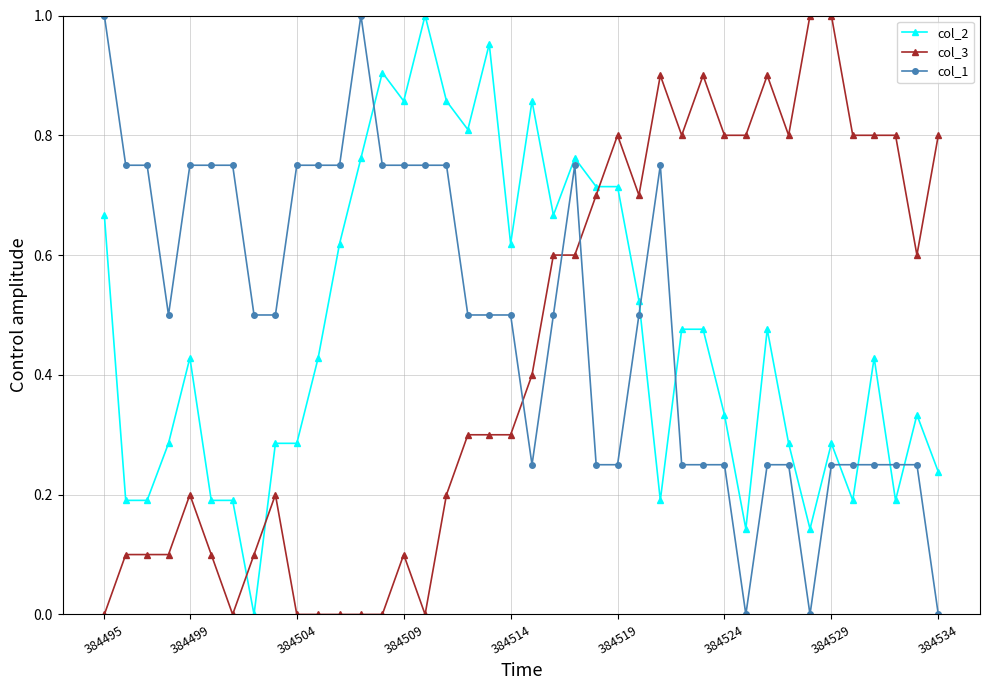

What is the sum of all col_2 values?

19.0